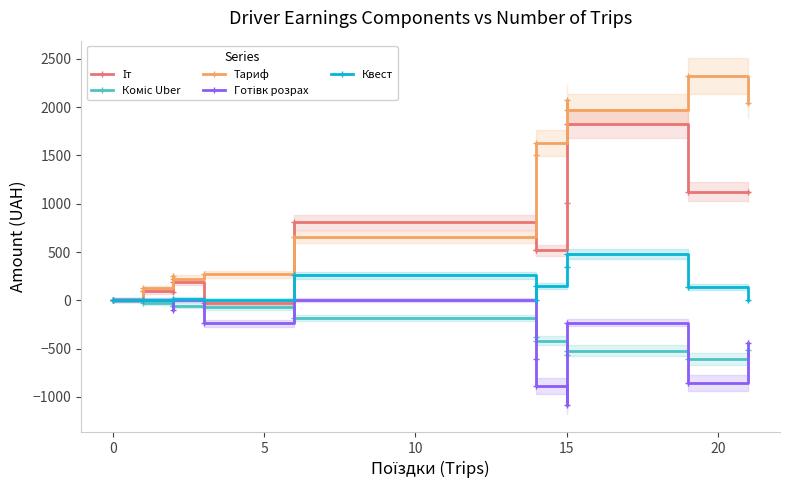

Reading left to right, transcribe all the data shown in this chart.

Іт: 0.0	93.1	90.3	187.6	-25.7	808.4	524.3	517.4	1006.4	1828.7	1124.2	1119.3
Коміс Uber: 0.0	-31.0	-62.6	-56.5	-69.9	-182.7	-378.4	-418.2	-569.1	-520.6	-609.6	-518.7
Тариф: 0.0	124.1	250.5	225.7	268.6	655.0	1500.8	1631.2	2072.0	1974.2	2322.2	2048.1
Готівк розрах: 0.0	0.0	-97.6	0.0	-235.4	0.0	-610.9	-887.7	-1082.3	-232.2	-854.2	-446.7
Квест: 0.0	0.0	0.0	18.1	0.0	260.4	0.0	150.6	341.5	479.0	139.7	0.0